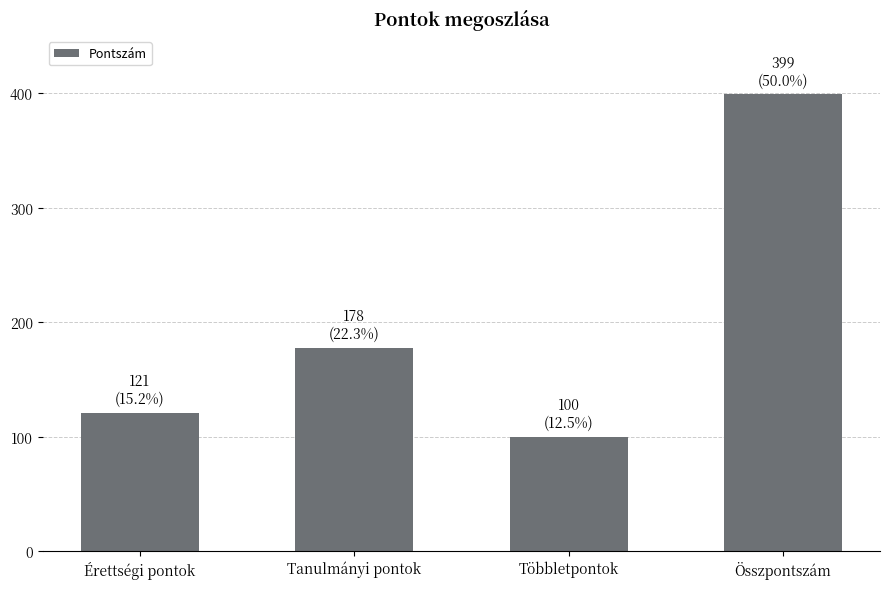

The chart shows a value of 226 at Összpontszám. True or false?

False